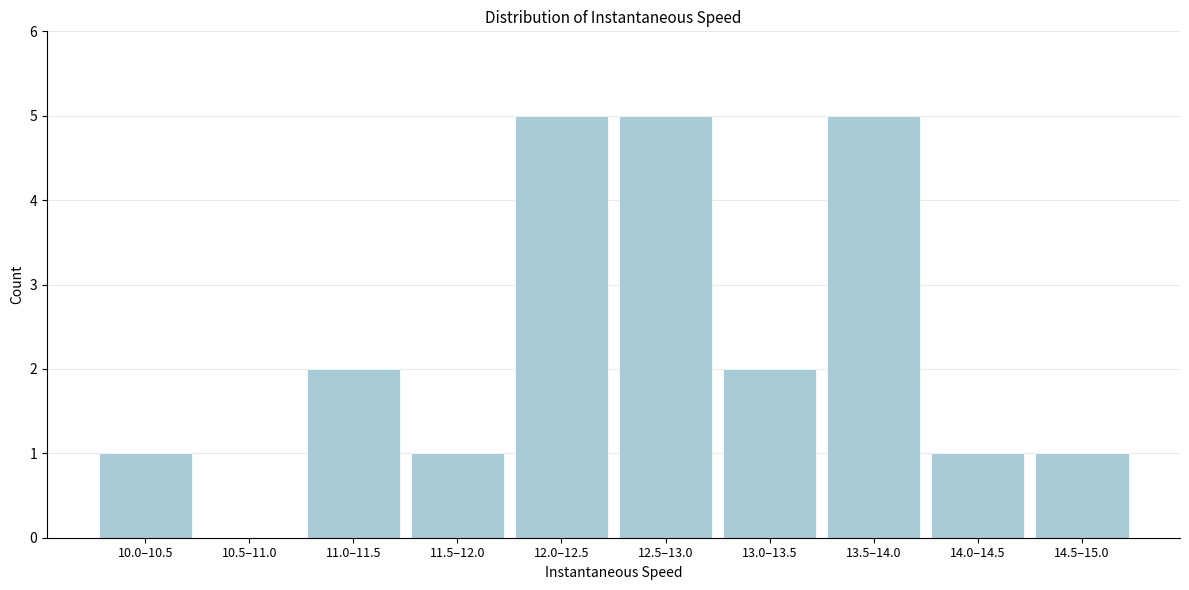

Reading right to left, what are all the values shown in this chart?

14.5–15.0=1	14.0–14.5=1	13.5–14.0=5	13.0–13.5=2	12.5–13.0=5	12.0–12.5=5	11.5–12.0=1	11.0–11.5=2	10.5–11.0=0	10.0–10.5=1